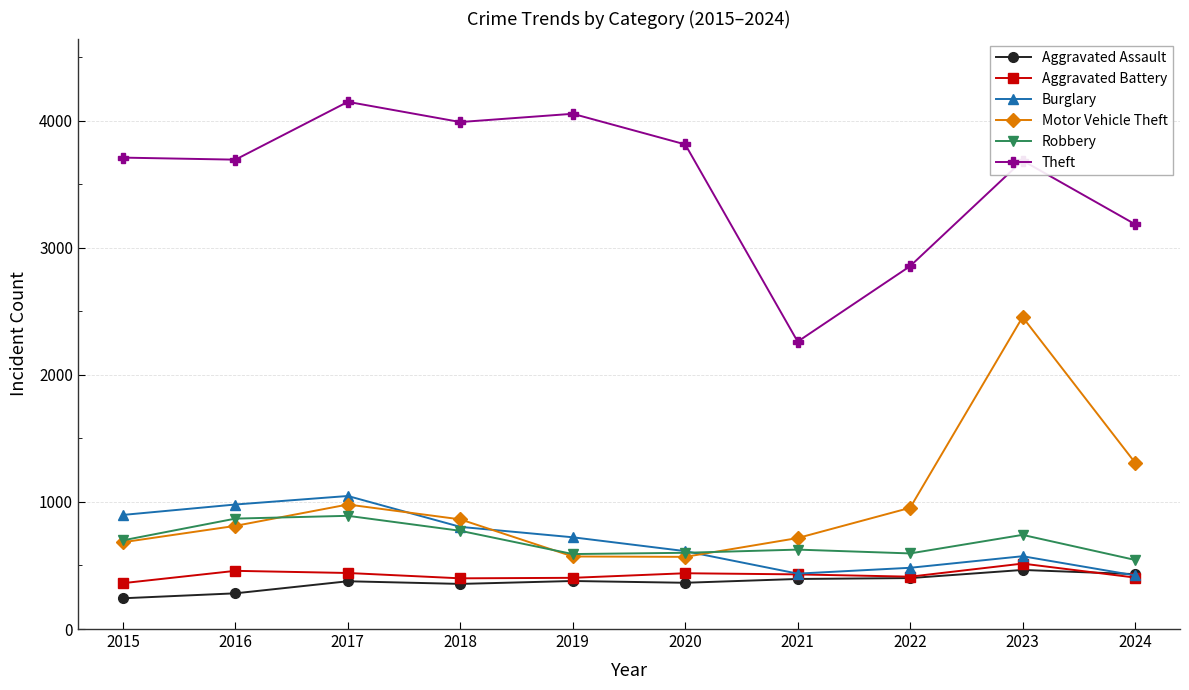

Does the chart display data point markers on the line(s)?

Yes